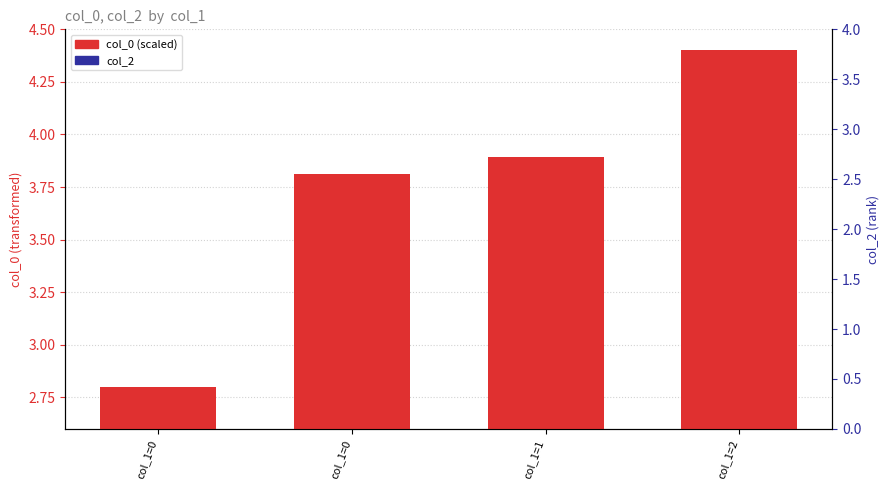

What is the total value across all series at col_1=1?

3.9